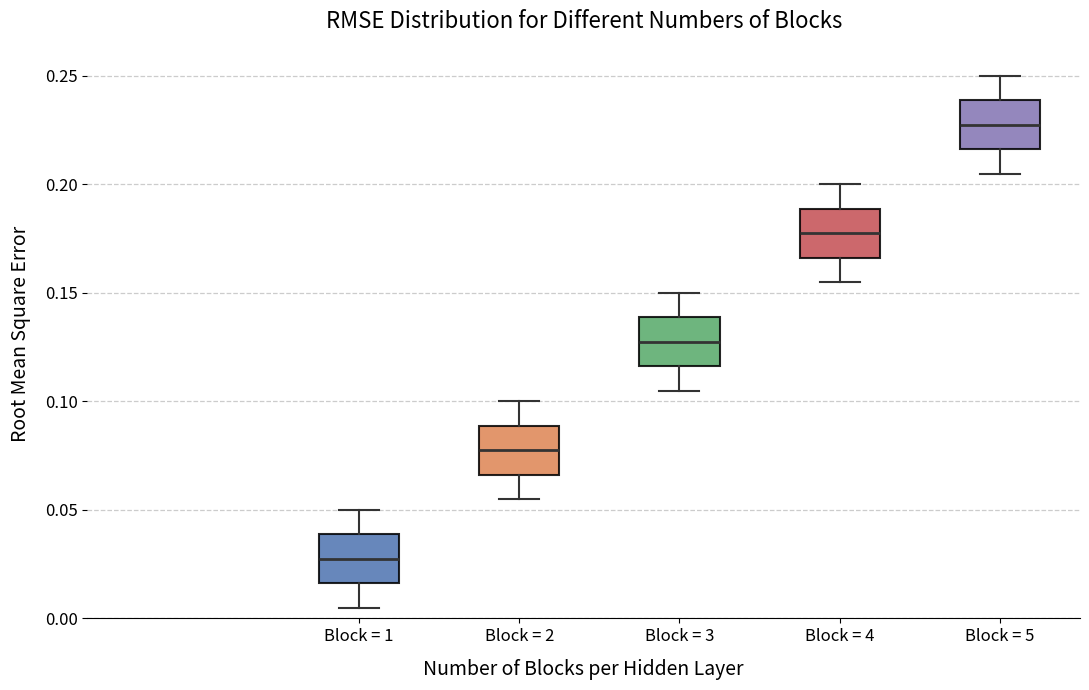

Where is the lower edge of the box for Block = 2 on the y-axis? The values are not printed on the chart, so give them approximately, as read against the axis.

0.065